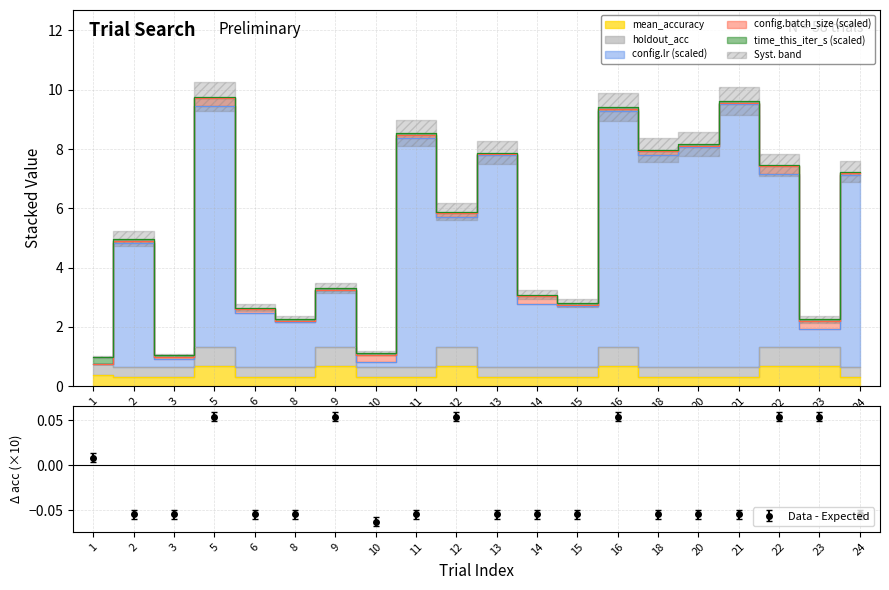

Which label corresponds to the largest value in the chart?

21